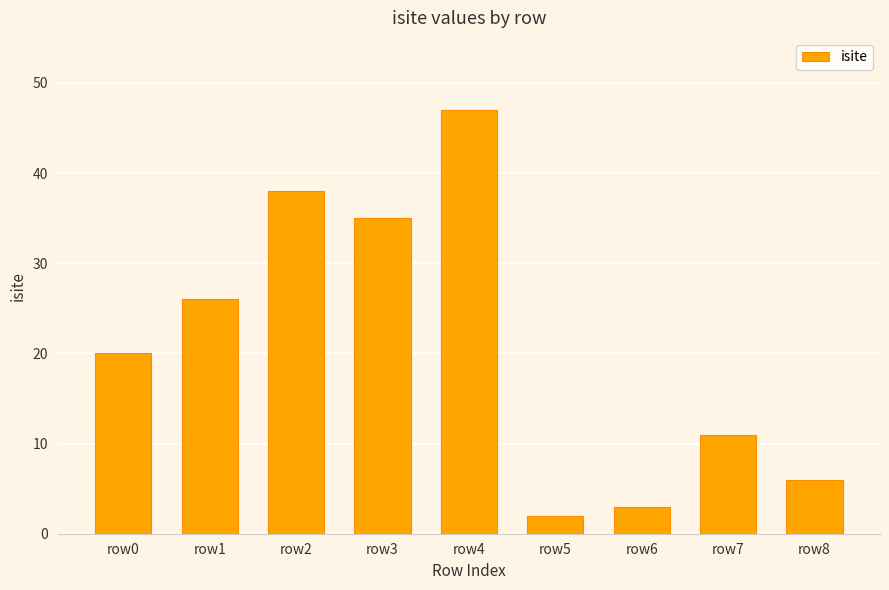

Rank the categories by value from highest to lowest.

row4, row2, row3, row1, row0, row7, row8, row6, row5